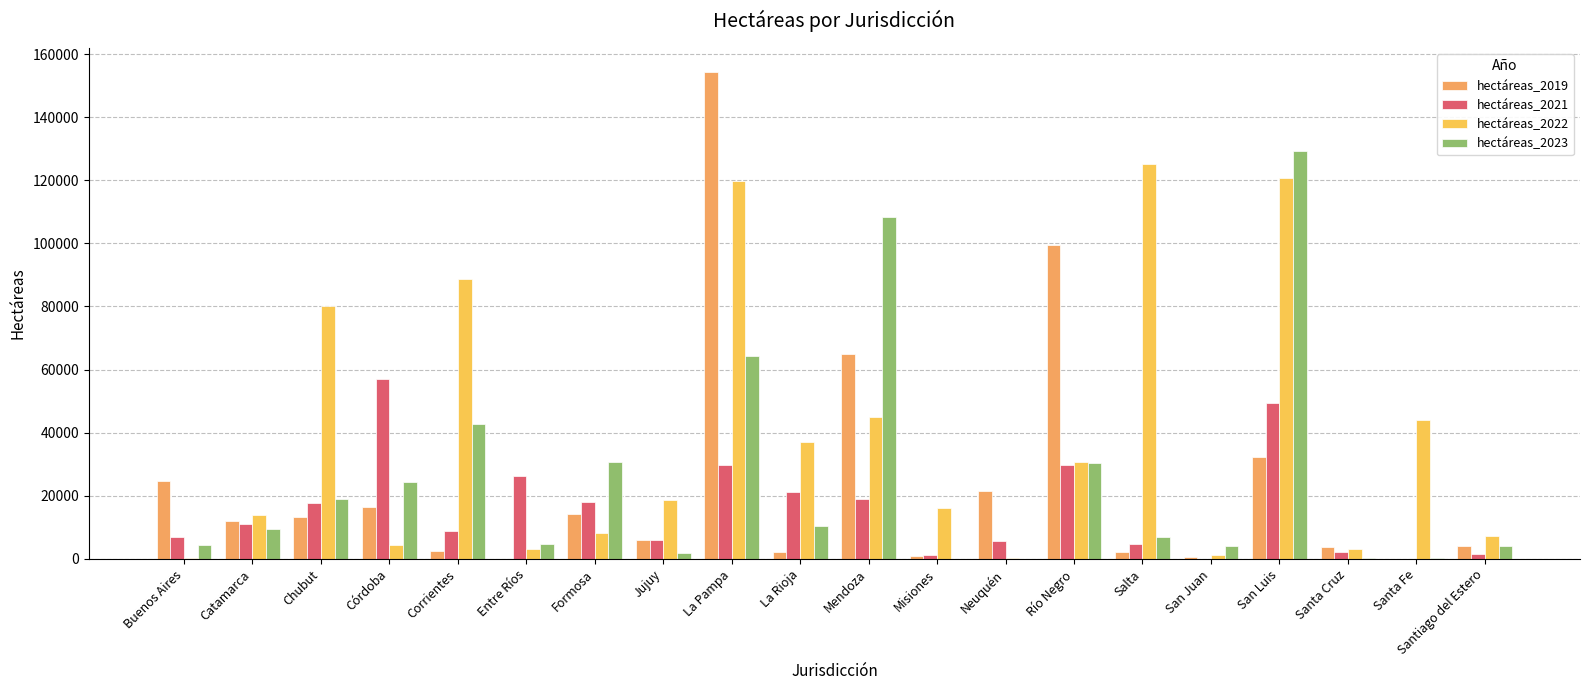

At which label is hectáreas_2023 closest to 64608?

La Pampa